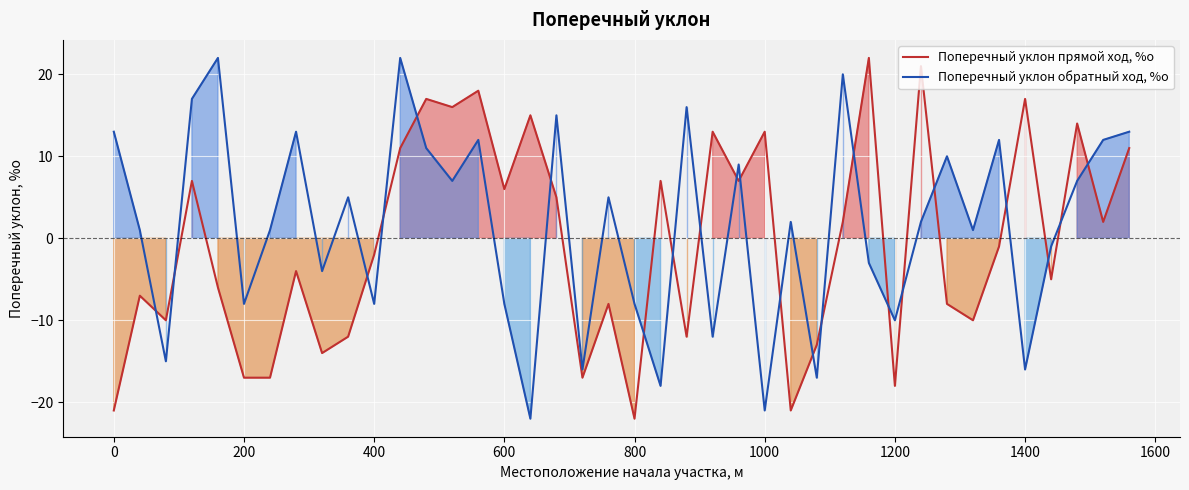

At 1000, list the series in order from smallest to largest.

Поперечный уклон обратный ход, %о, Поперечный уклон прямой ход, %о